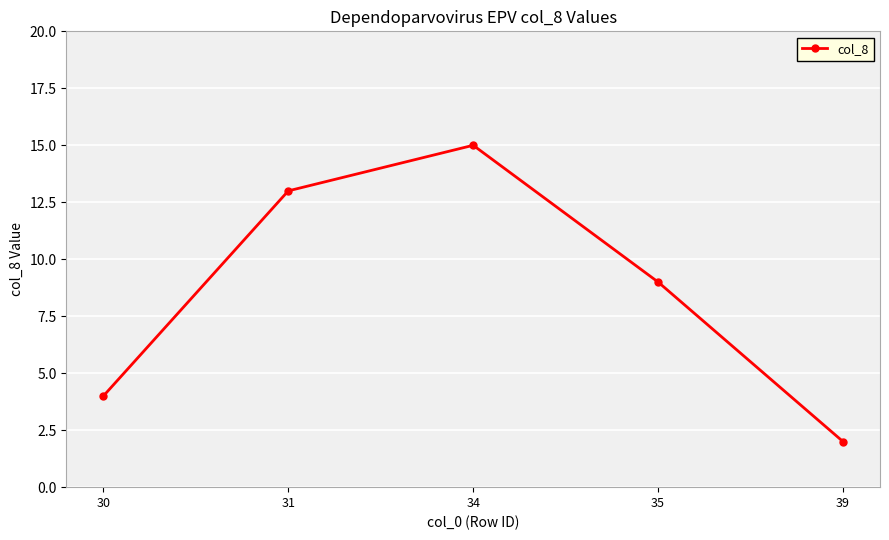

Is it true that the value at 35 is 16?

False